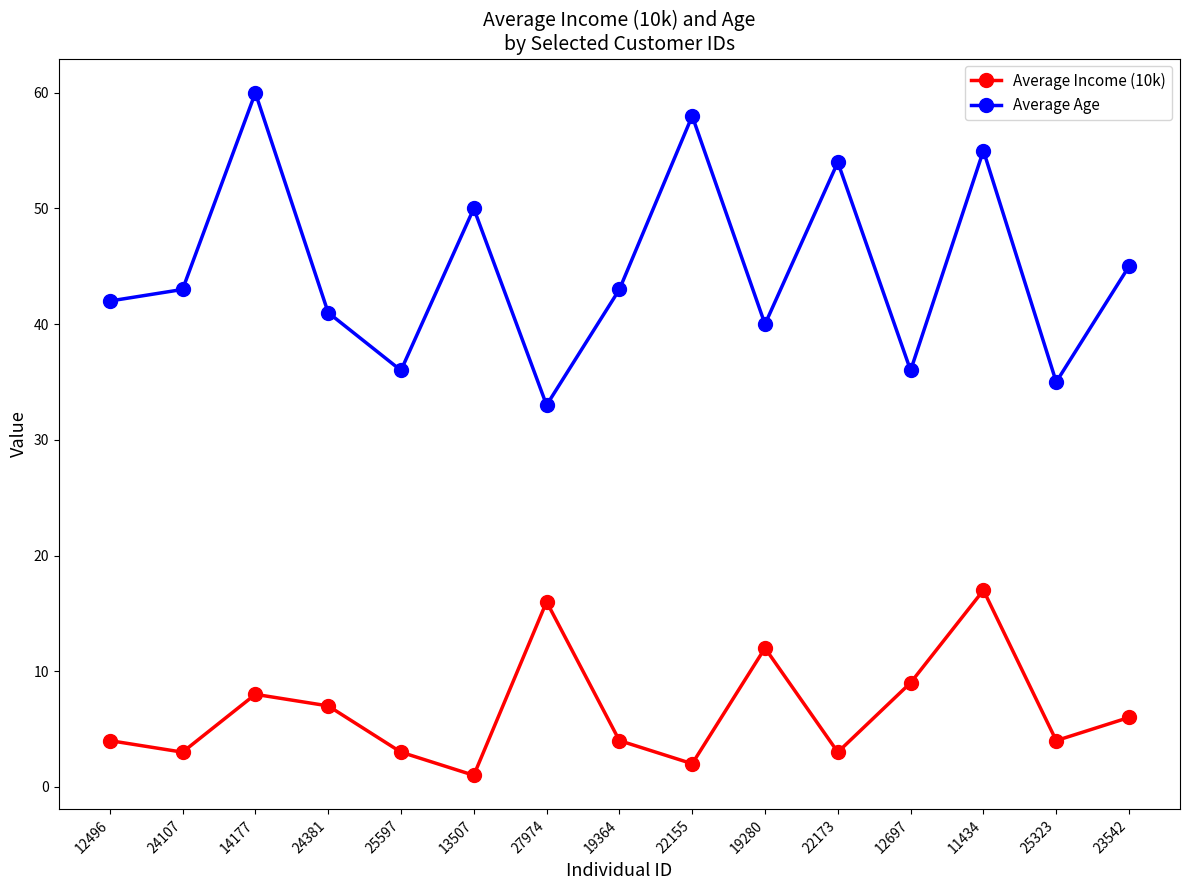

How many interior local valleys does the Average Age series have?

5